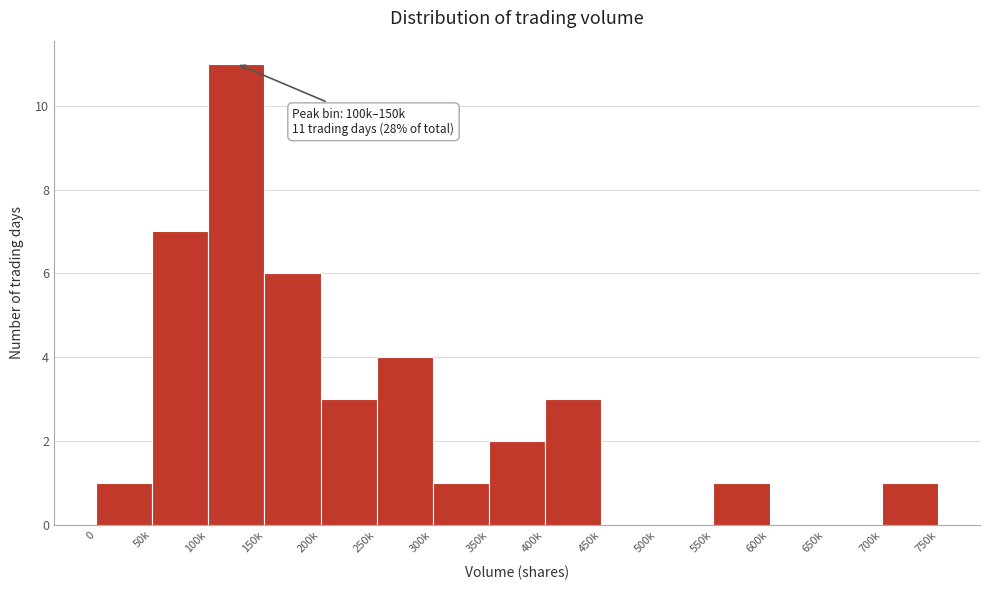

Reading left to right, list all the values displayed in this chart.

0=1	50k=7	100k=11	150k=6	200k=3	250k=4	300k=1	350k=2	400k=3	450k=0	500k=0	550k=1	600k=0	650k=0	700k=1